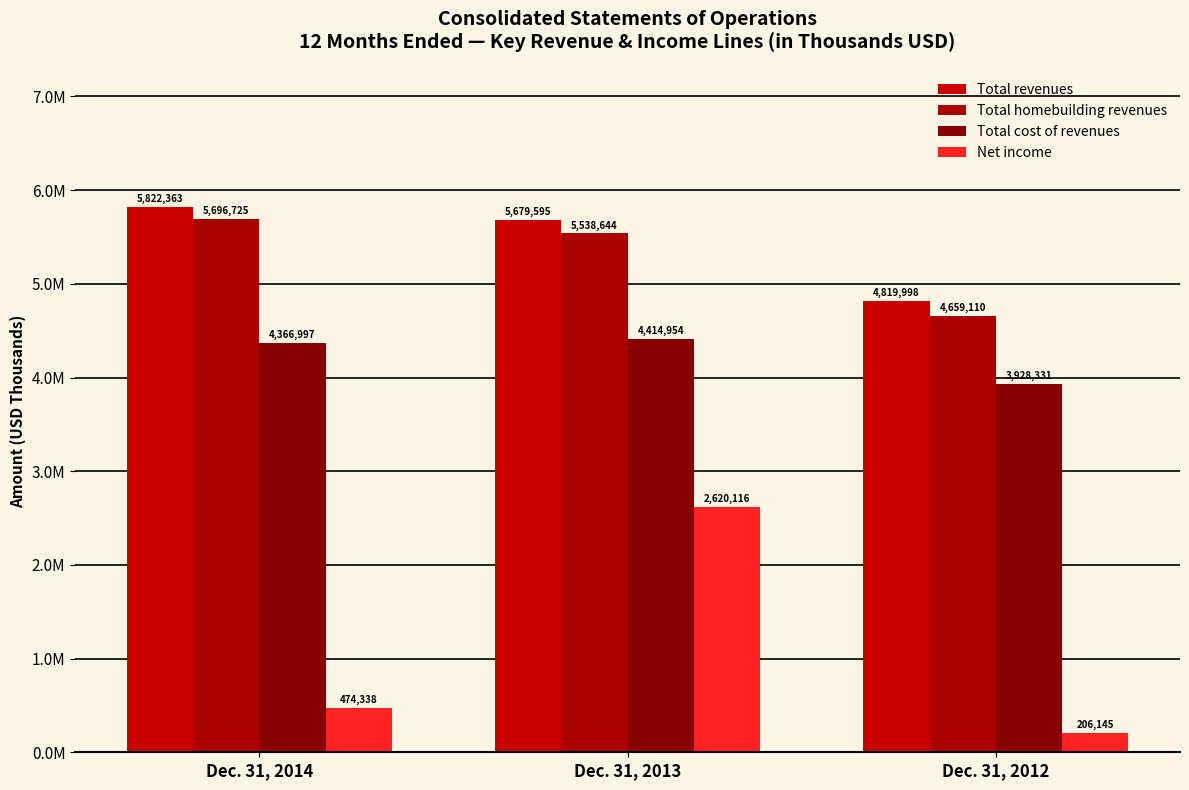

Are the bars horizontal?

No